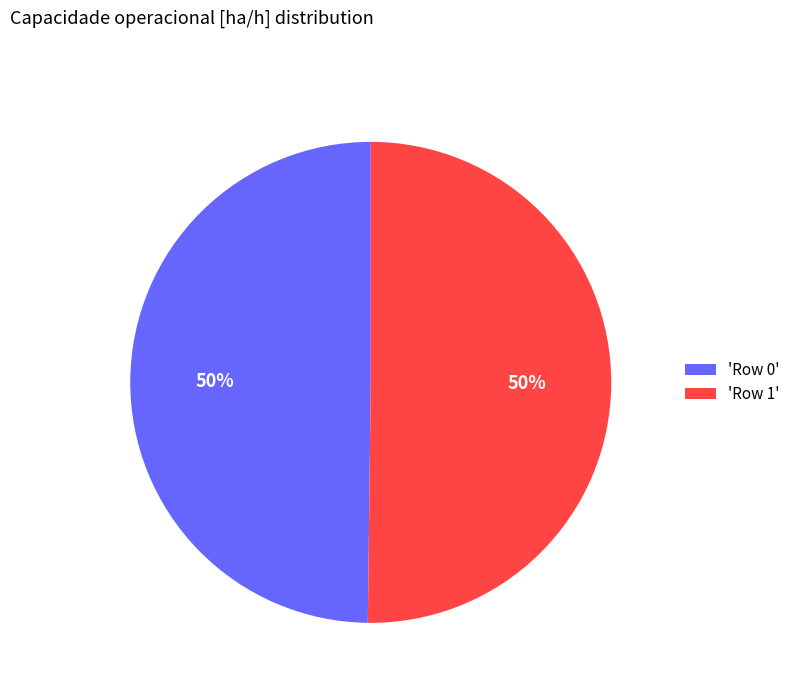

Is it true that 'Row 0' is 50% of the pie?

True